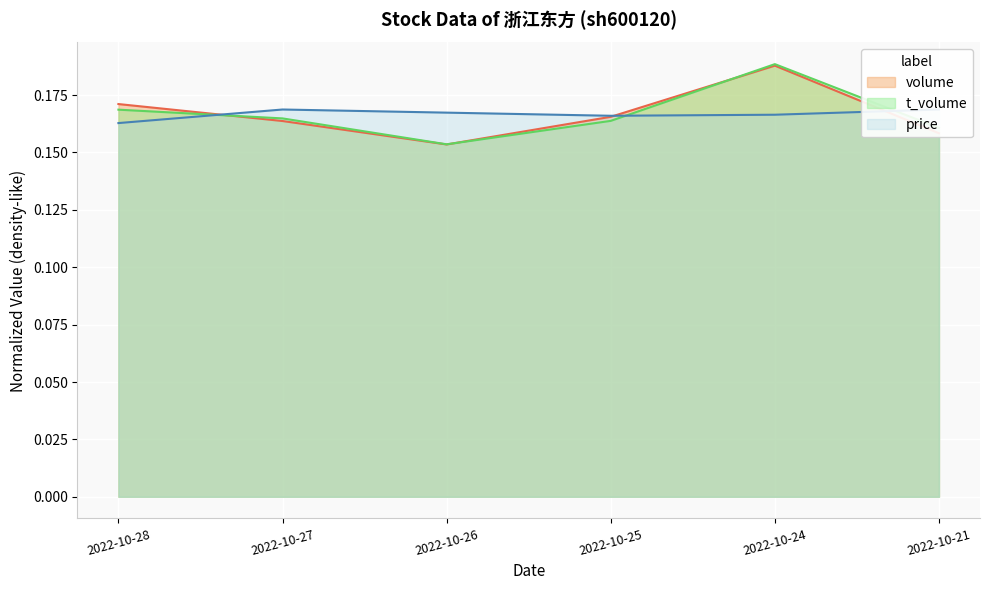

What is the value of the price point at the 5th from the left?

0.2